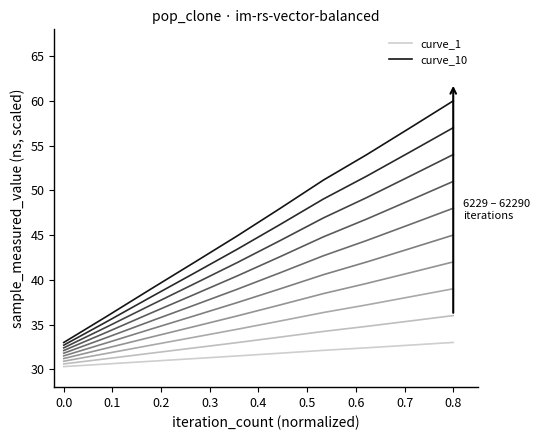

True or false: curve_1 has more than 1 interior local peaks.

False